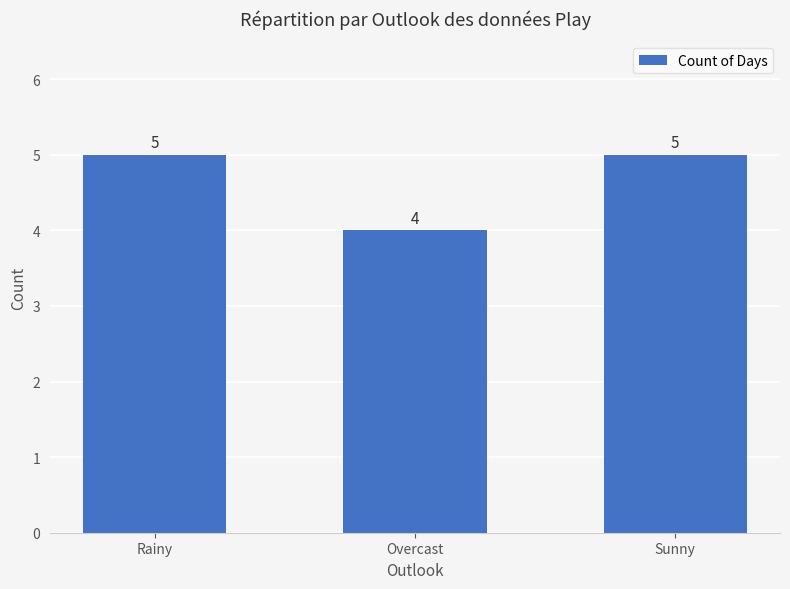

Reading left to right, extract all data points from this chart.

5	4	5